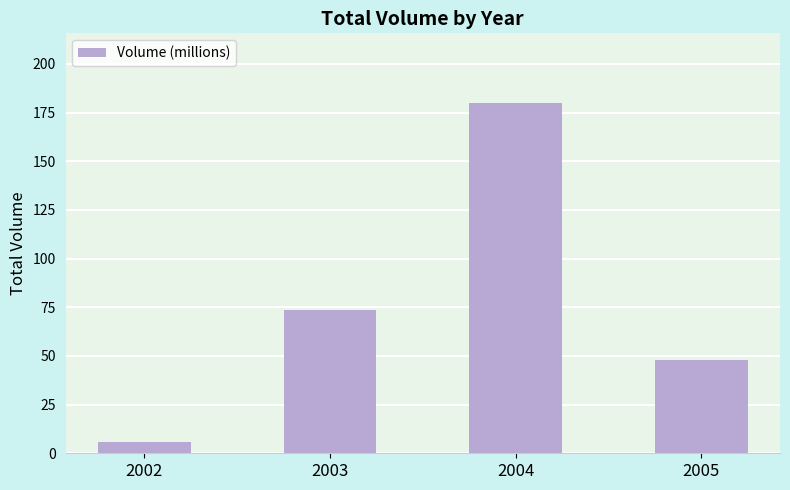

Reading left to right, list all the values displayed in this chart.

2002=5.9	2003=73.5	2004=179.8	2005=48.0